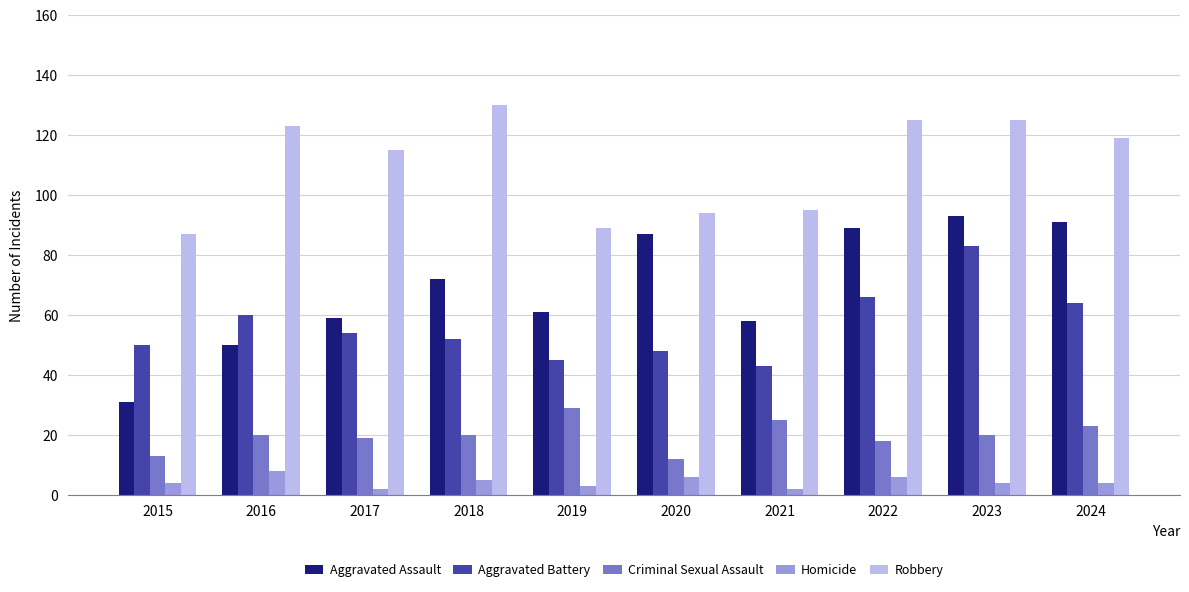

Does the chart contain any negative values?

No